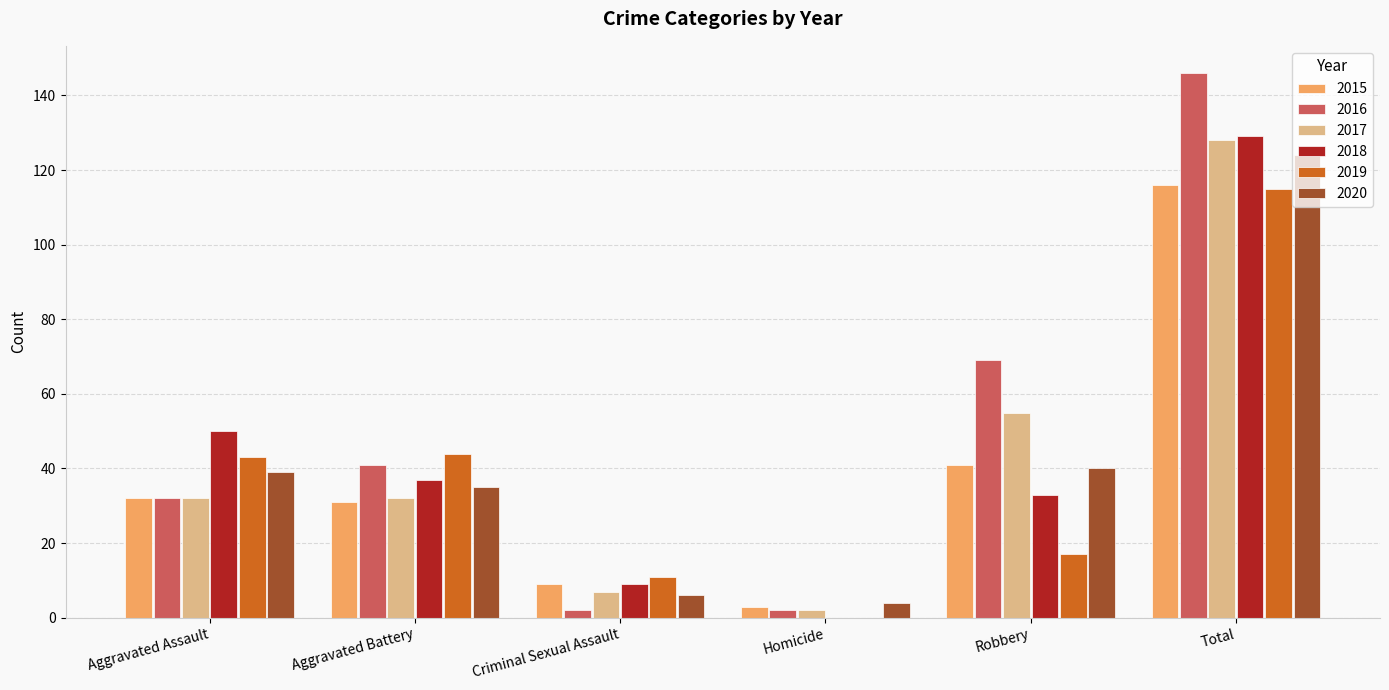

At which category is the sum across all series the highest?

Total